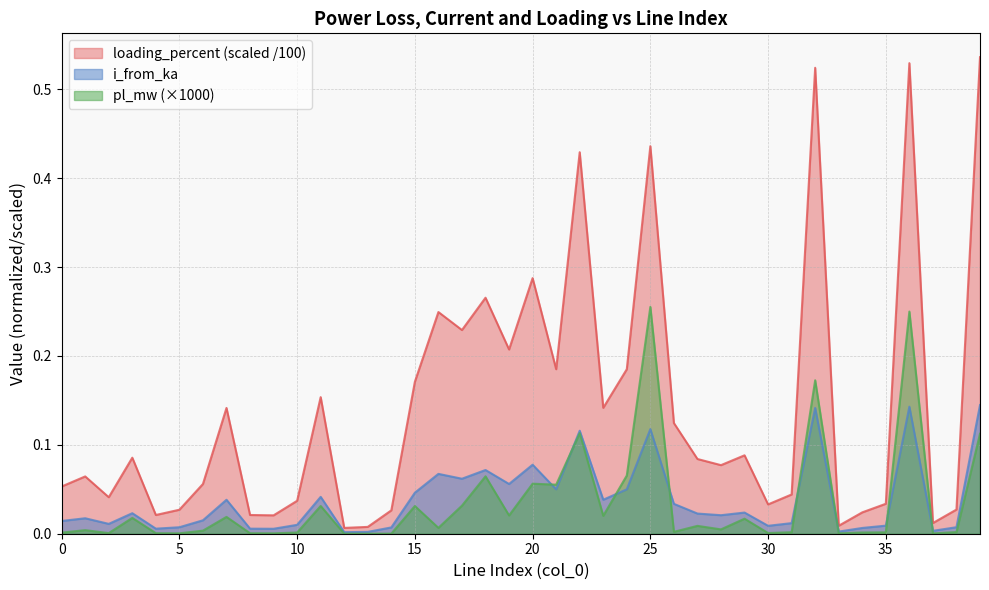

Is the value of i_from_ka at 31 greater than the value of loading_percent at 32?

No